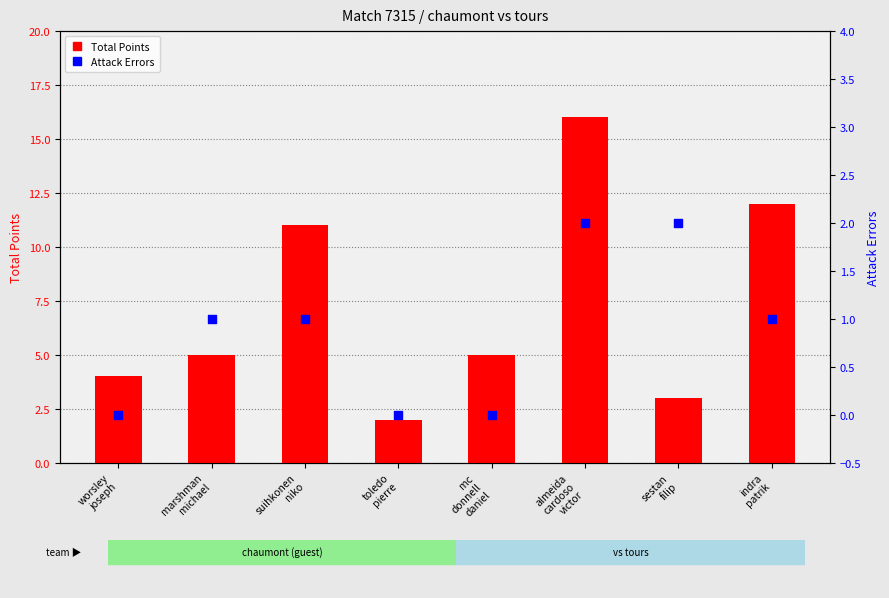

At which category is the sum across all series the highest?

almeida
cardoso
victor